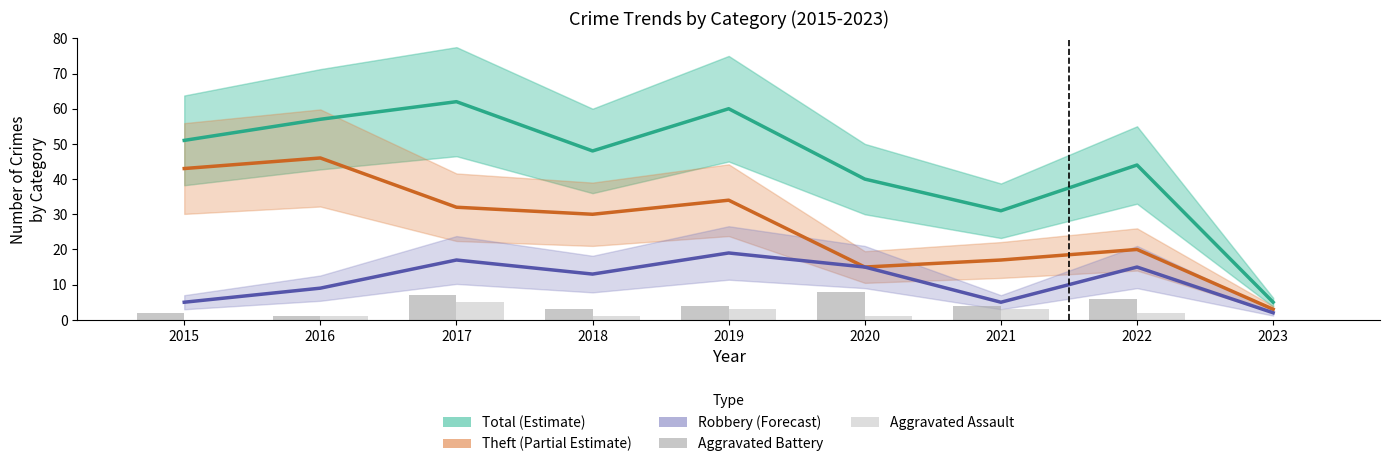

What is the difference between the maximum and second lowest values in the Robbery series?

14